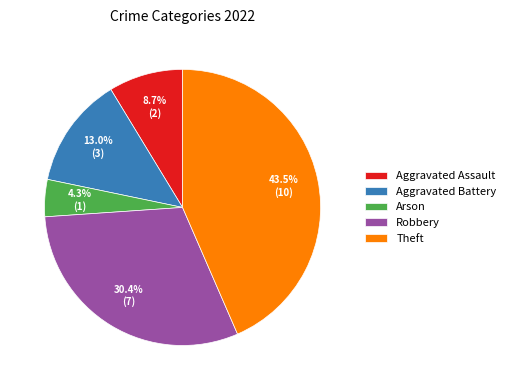

Count the number of slices in the pie.

5